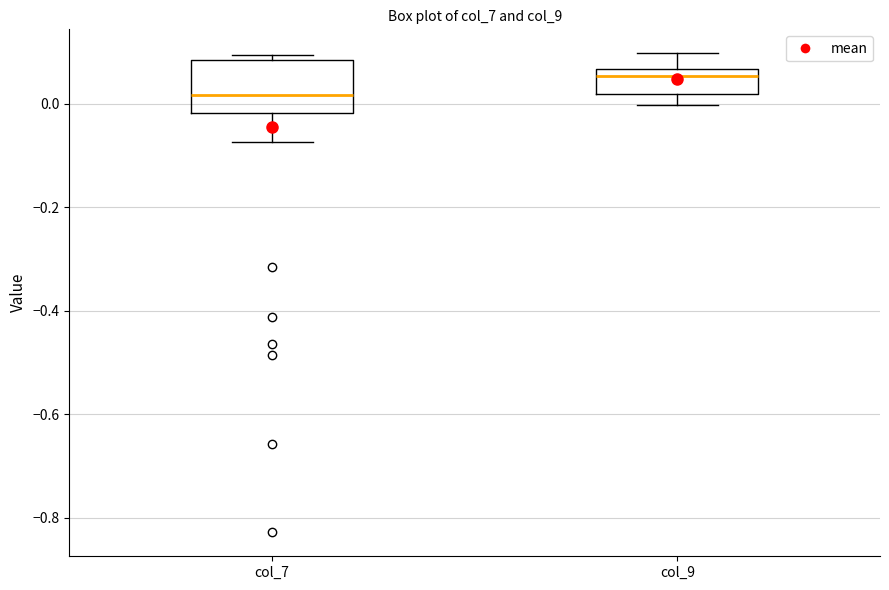

Reading left to right, read every box against the y-axis: the position of its median line, the range the box covers, and the ends of its whiskers. The values are not printed on the chart, so give them approximately, as read against the axis.

col_7: median 0.02, box -0.02 to 0.08, whiskers -0.08 to 0.10
col_9: median 0.06 (just below the box's upper edge), box 0.02 to 0.06, whiskers 0.00 to 0.10